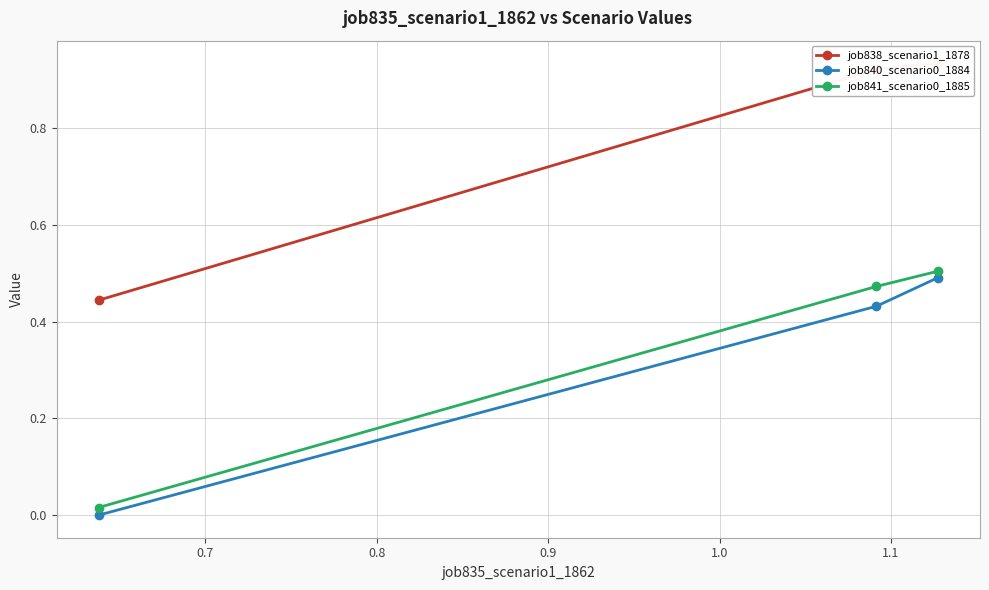

What is the value of the job841_scenario0_1885 point at the 2nd from the left?

0.5